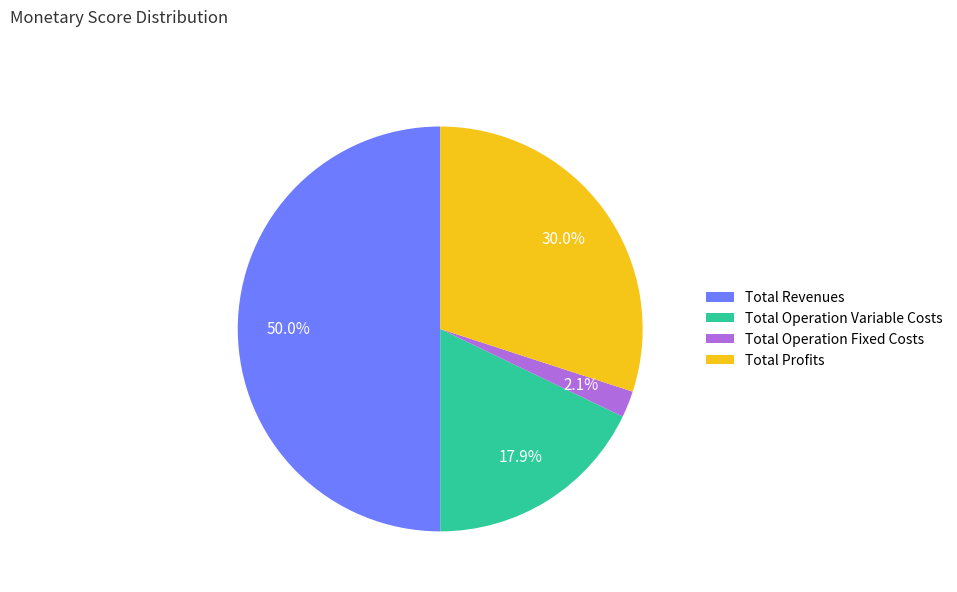

How much of the chart is everything except Total Revenues?

50.0%